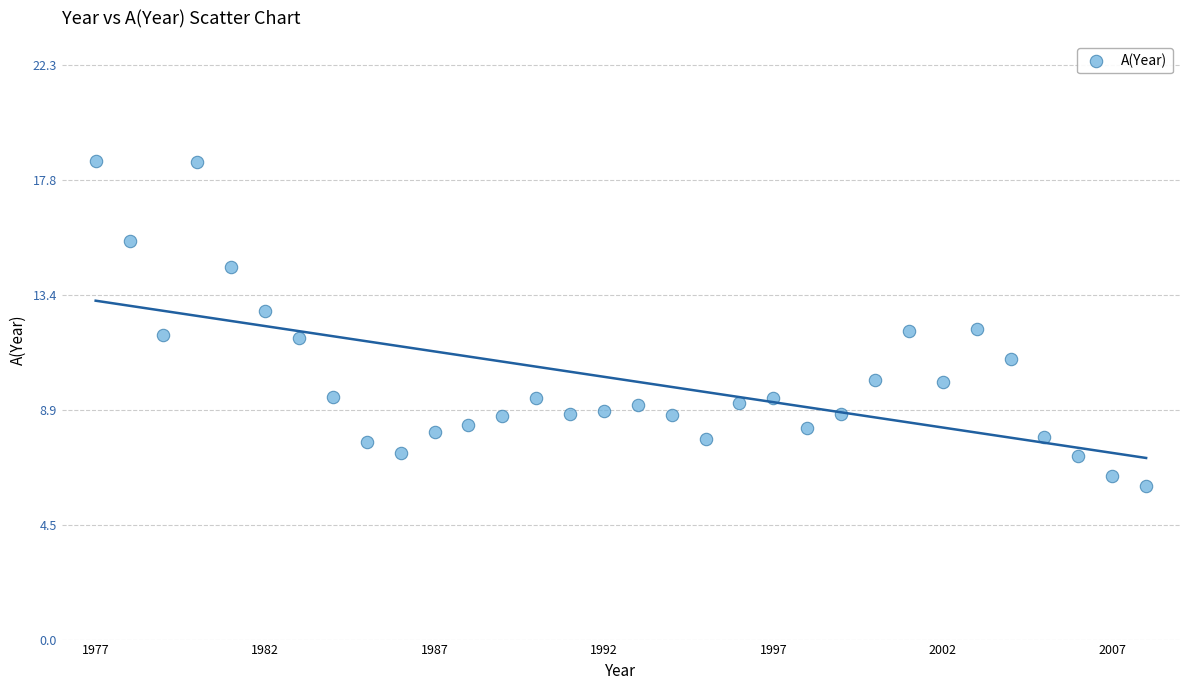

What is the range of X values (max minus min)?

31.0